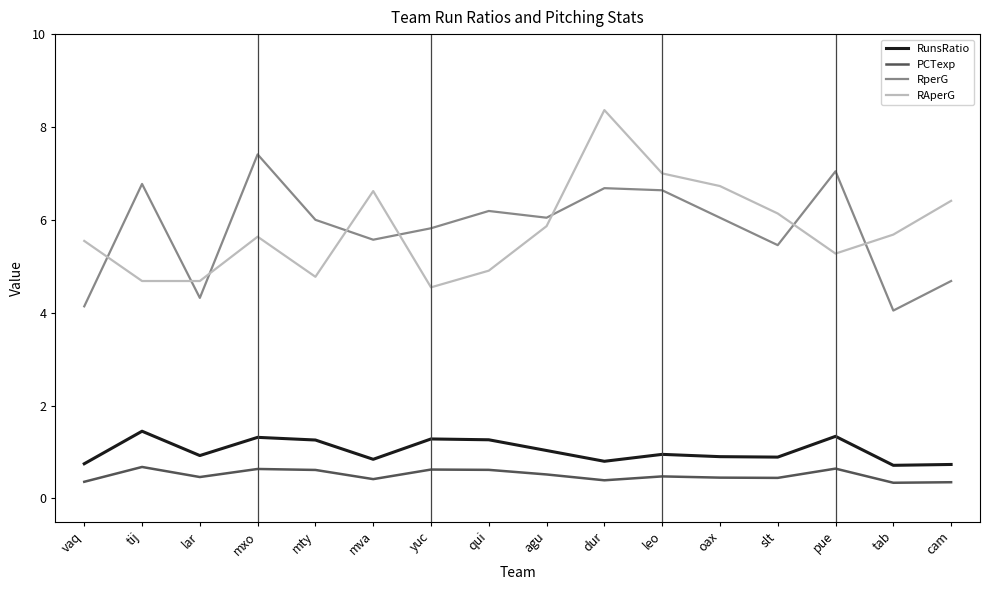

What is the spread (max minus min) of values at mva?

6.2